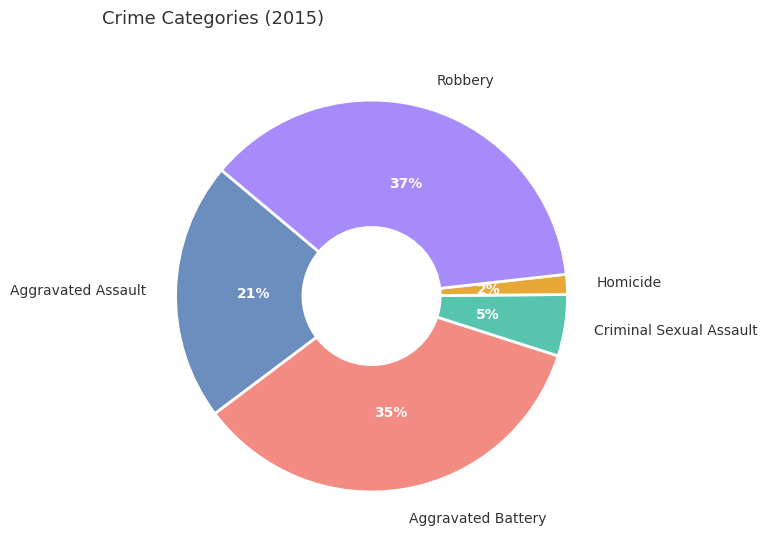

What is the ratio of the value at Criminal Sexual Assault to the value at Robbery?

0.1